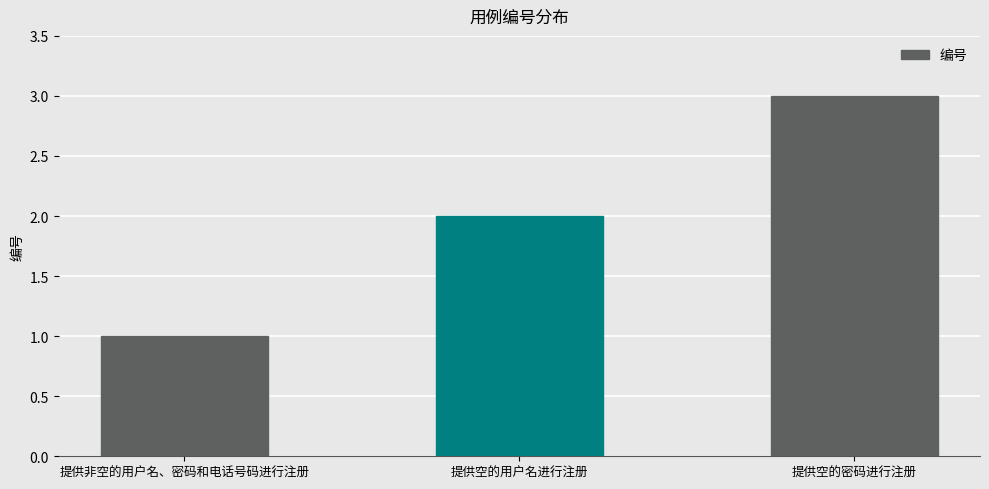

Which has a higher value, 提供非空的用户名、密码和电话号码进行注册 or 提供空的用户名进行注册?

提供空的用户名进行注册